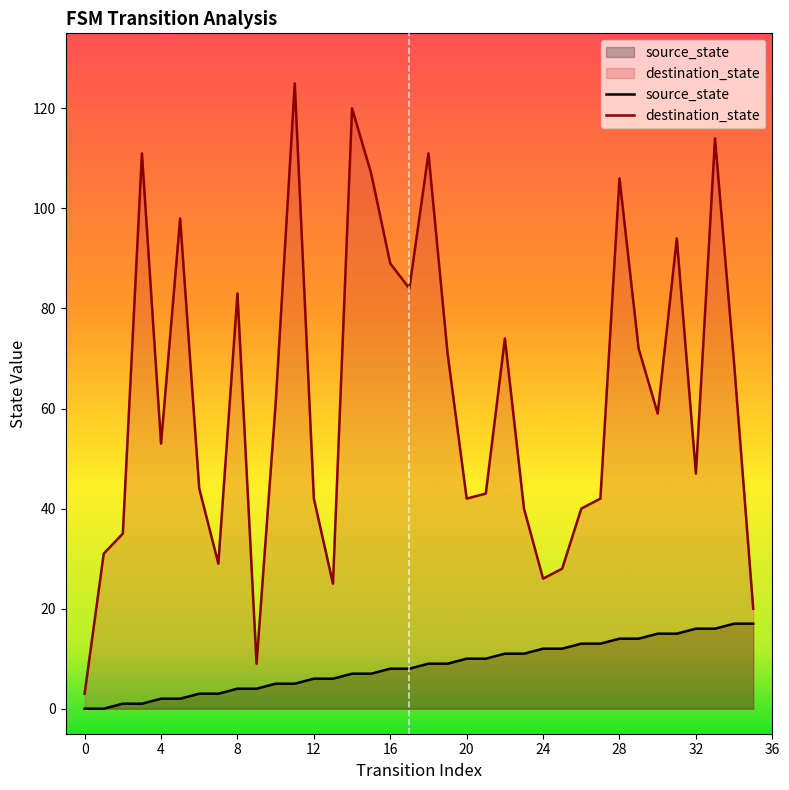

What is the approximate value of destination_state at 27?

42